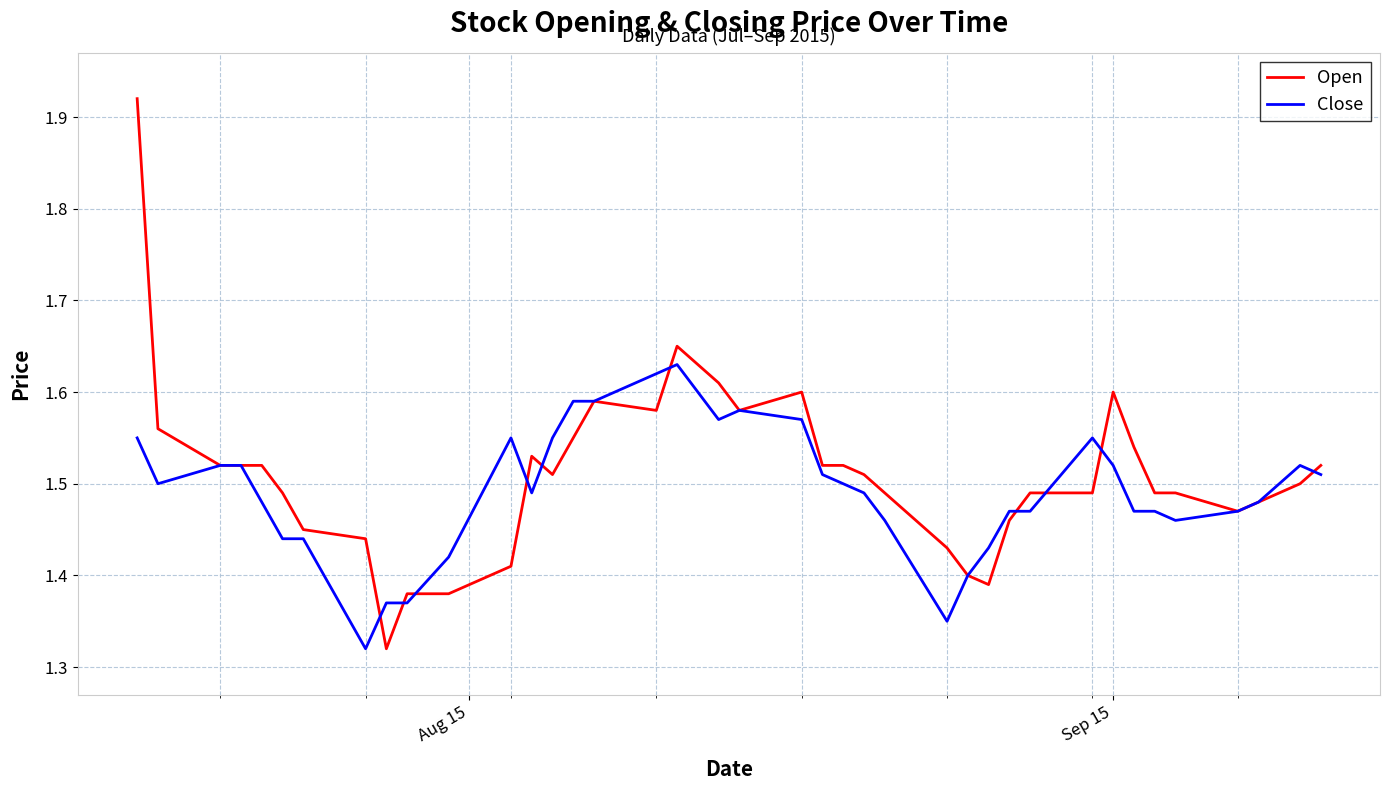

At how many categories does at least one series exceed 1?

40